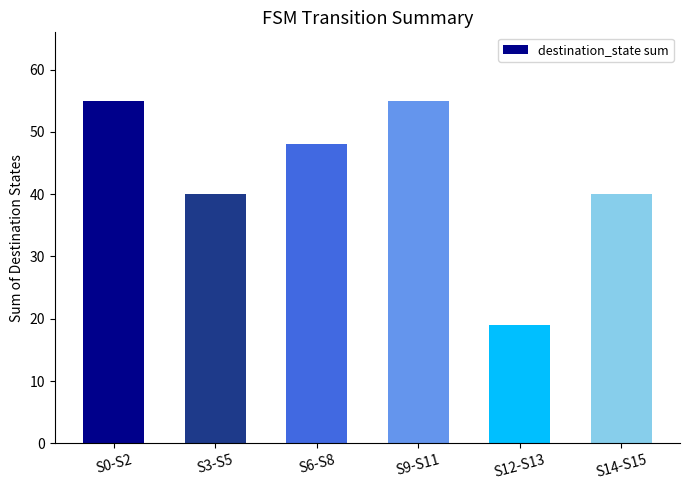

The value at S3-S5 is 40. True or false?

True